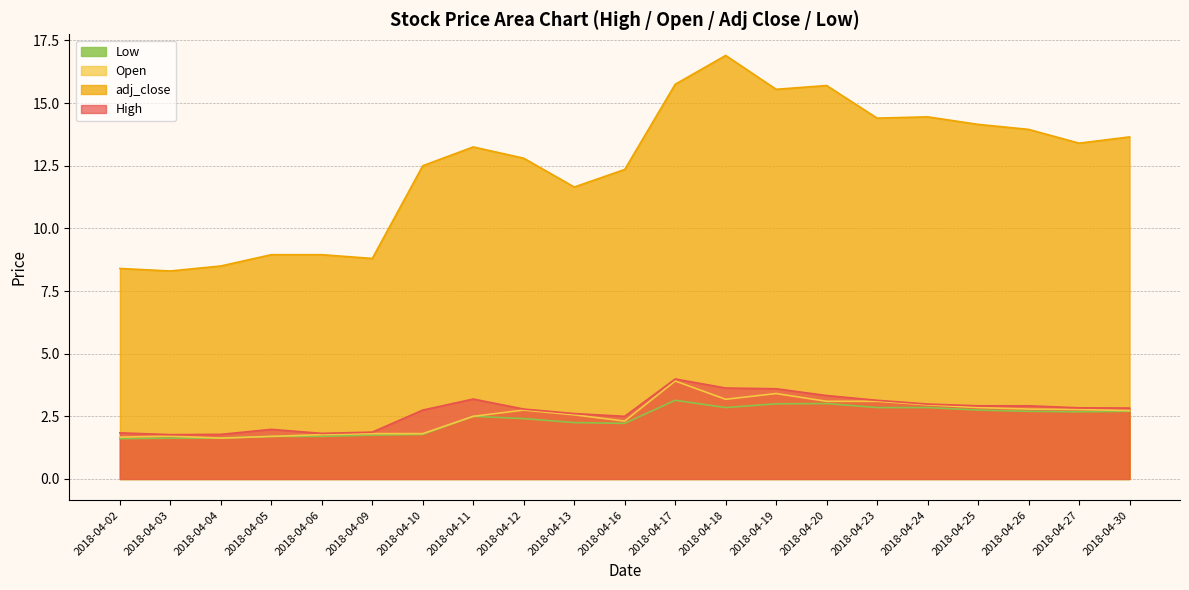

True or false: adj_close and High cross at least once.

False